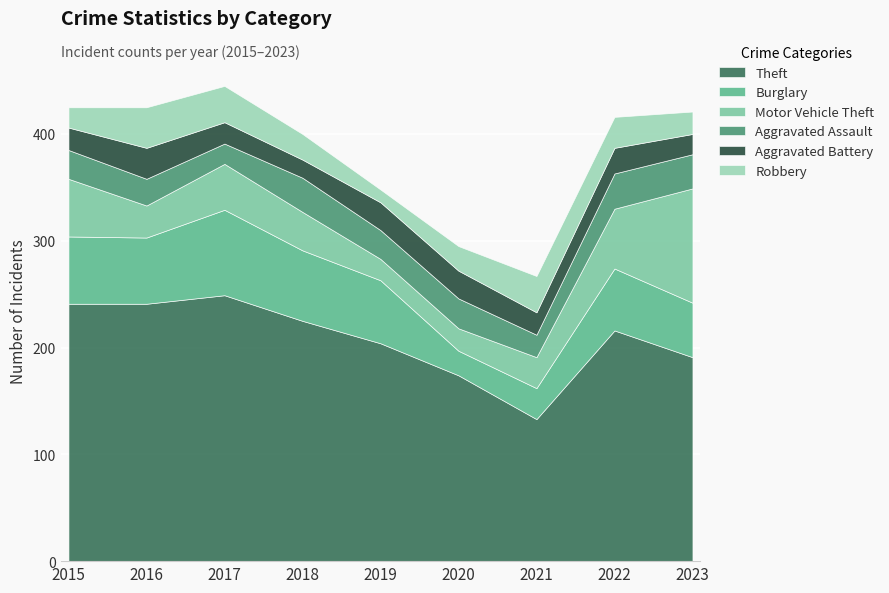

Which has a higher value, 2021 or 2023?

2023